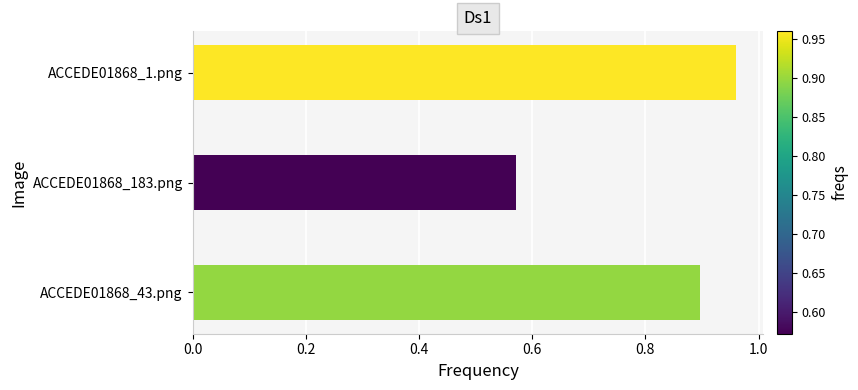

Which category has the lowest value across all series?

ACCEDE01868_183.png